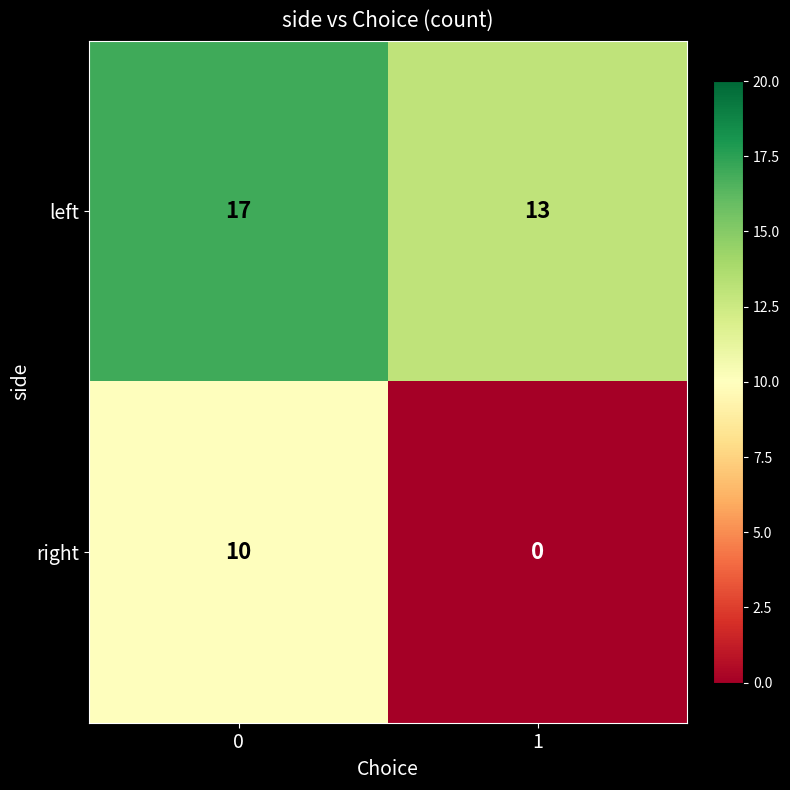

At how many categories does at least one series exceed 0?

2